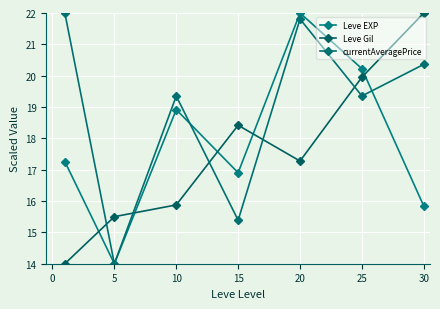

How many data points in Leve EXP are above 17?

4